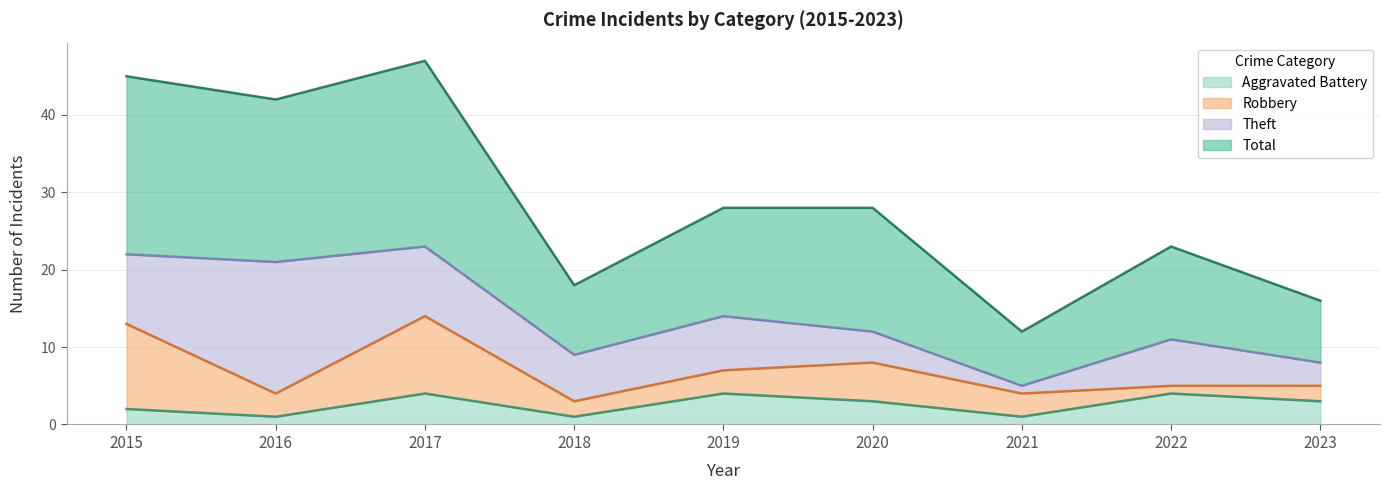

Count the Aggravated Battery values in the range 1 to 4.

9